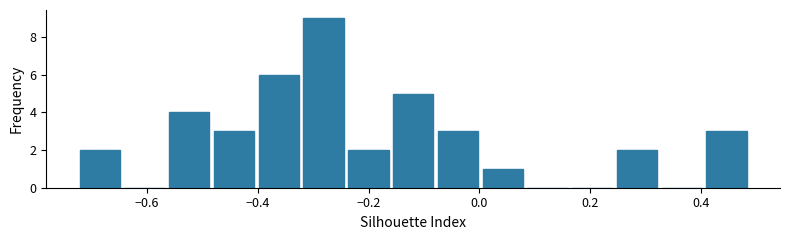

How tall is the bar that spans -0.16 to -0.08 on the x-axis? Neither the bar edges nor the heights are printed on the chart, so give them approximately, as read against the axes.

5